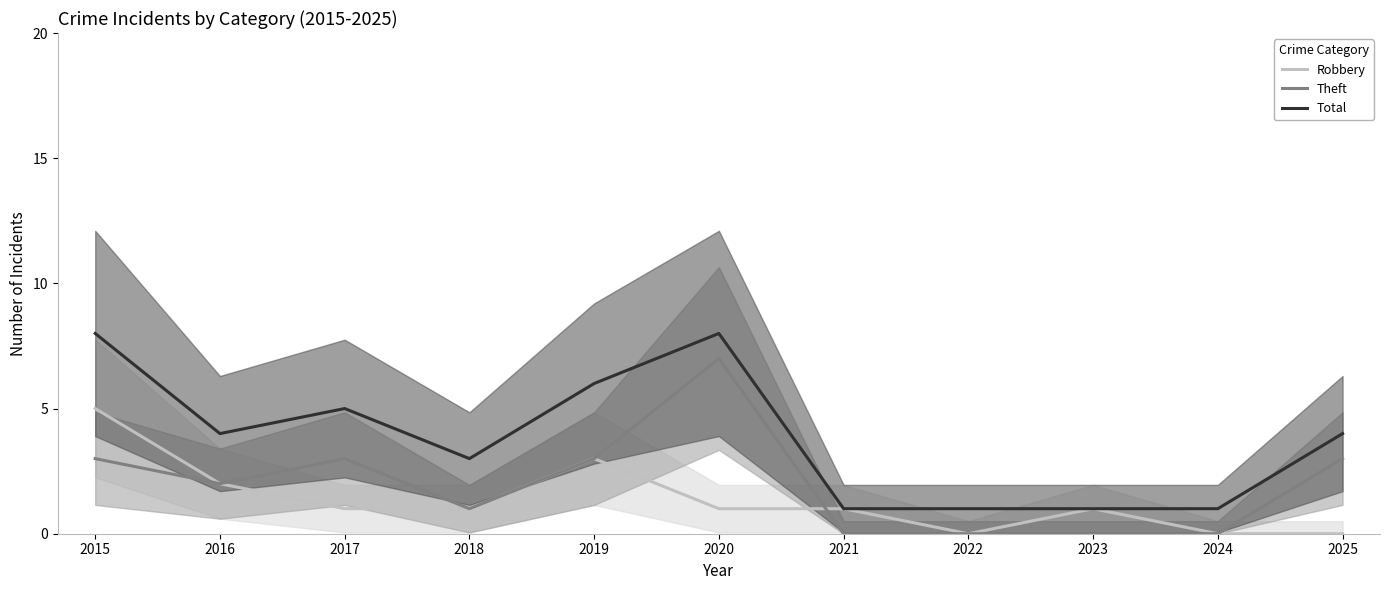

What is the sum of all Theft values?

22